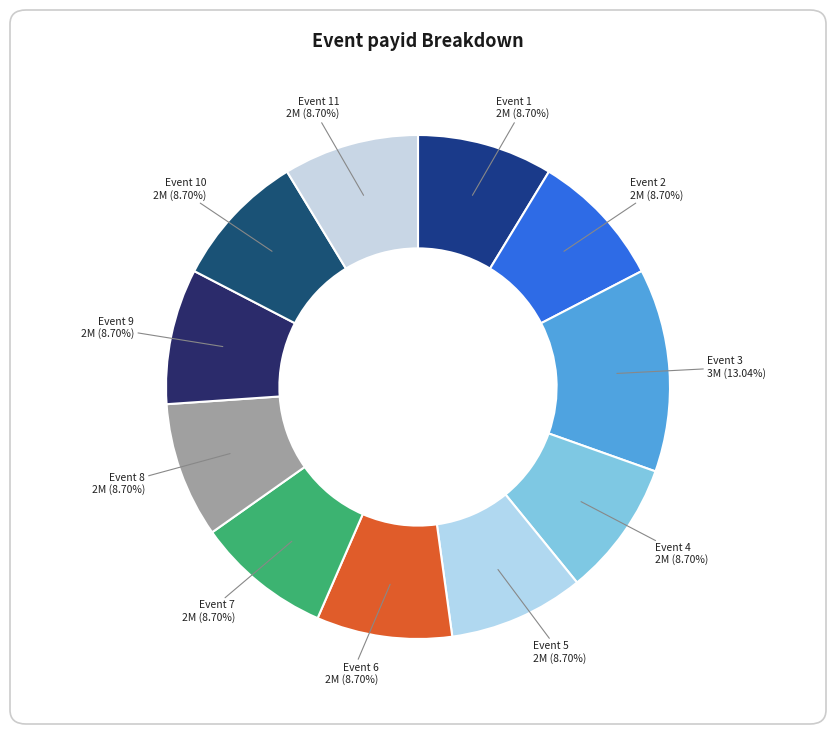

Which category has the biggest portion of the pie?

Event 3